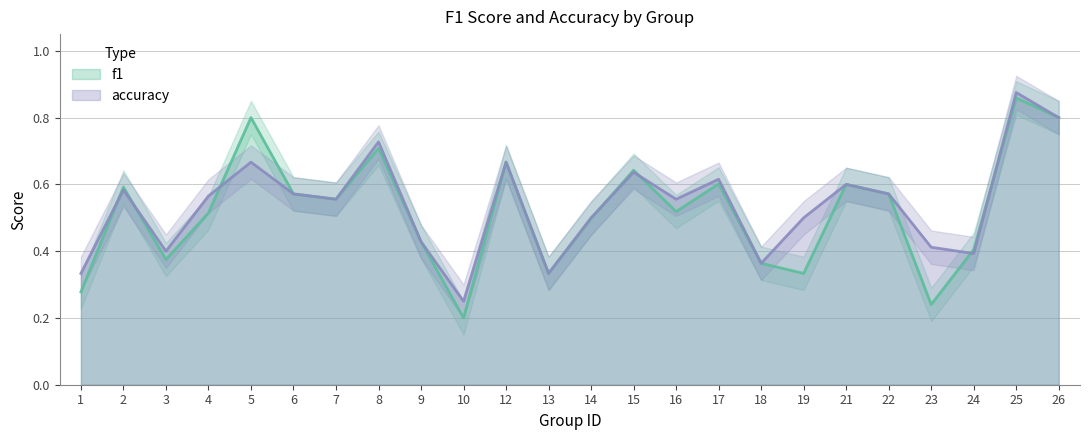

What is the value of the f1 point at the 21st from the left?

0.2